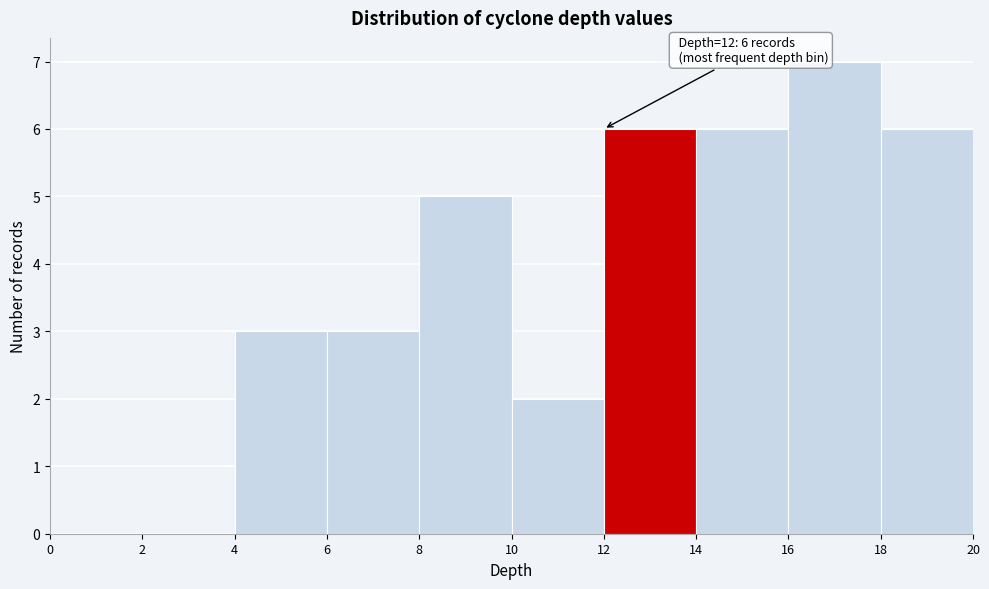

Over which range of the x-axis is the bar tallest?

16 to 18